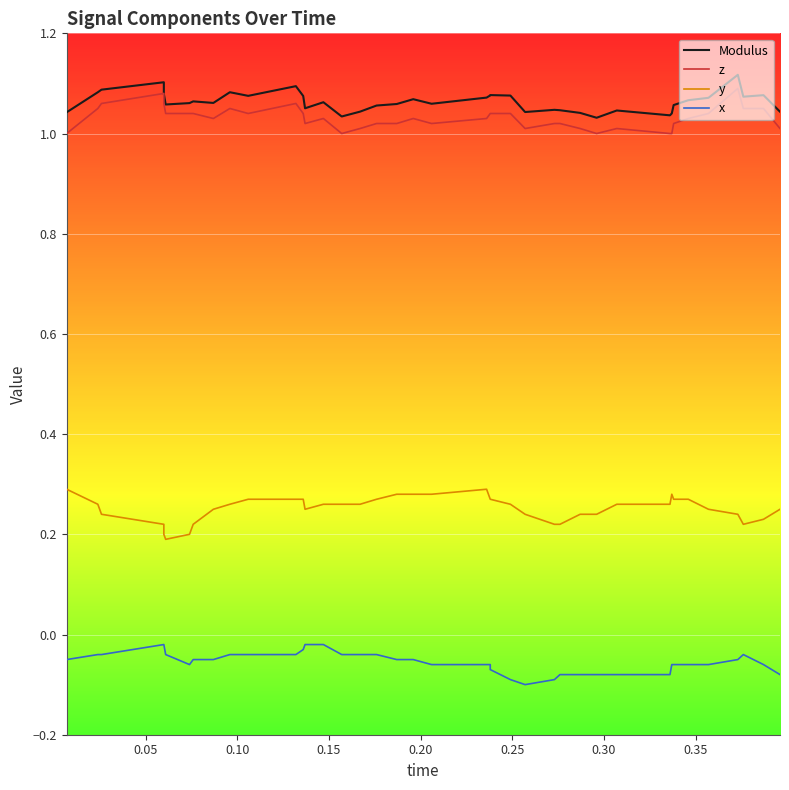

True or false: z and y intersect in this chart.

False